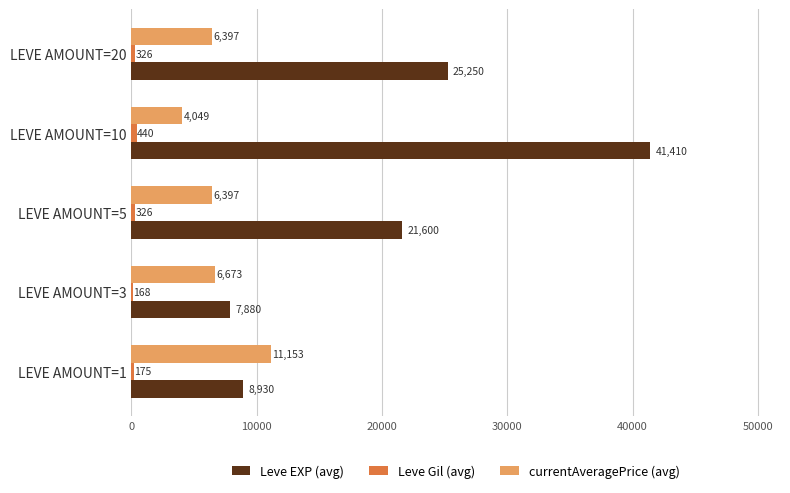

Is it true that Leve EXP (avg) equals 45283 at LEVE AMOUNT=20?

False